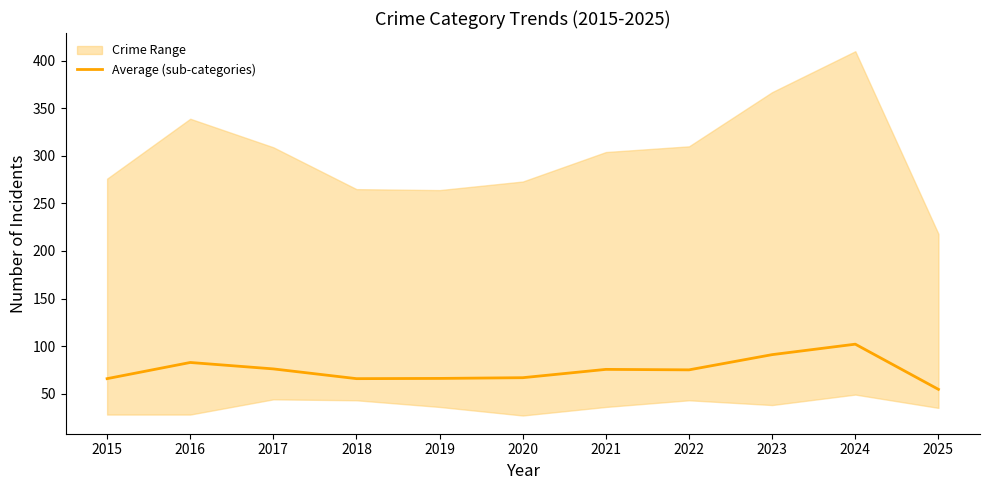

What is the sum of all values?

821.0